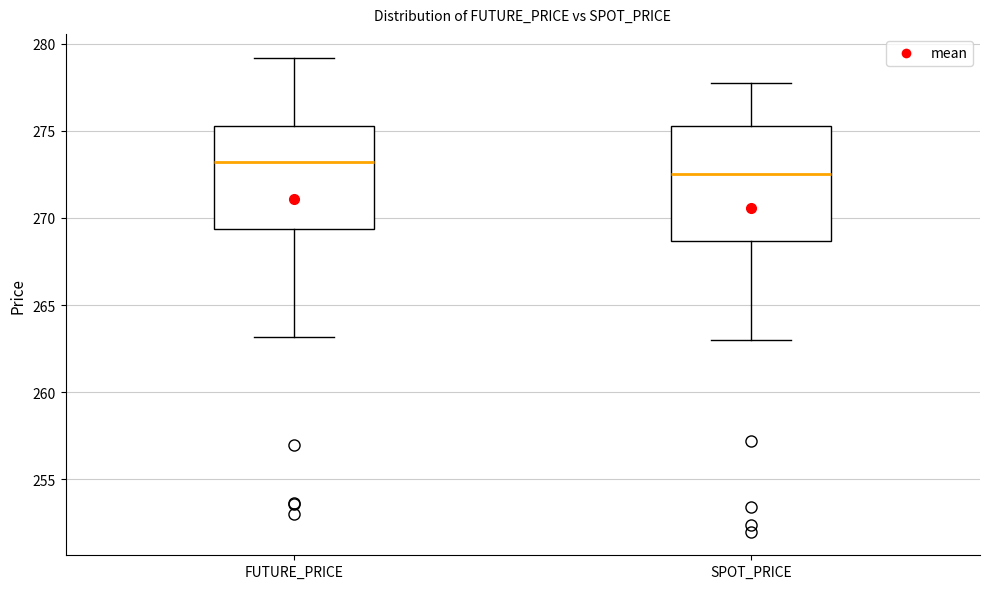

Which box has the lowest median line?

SPOT_PRICE